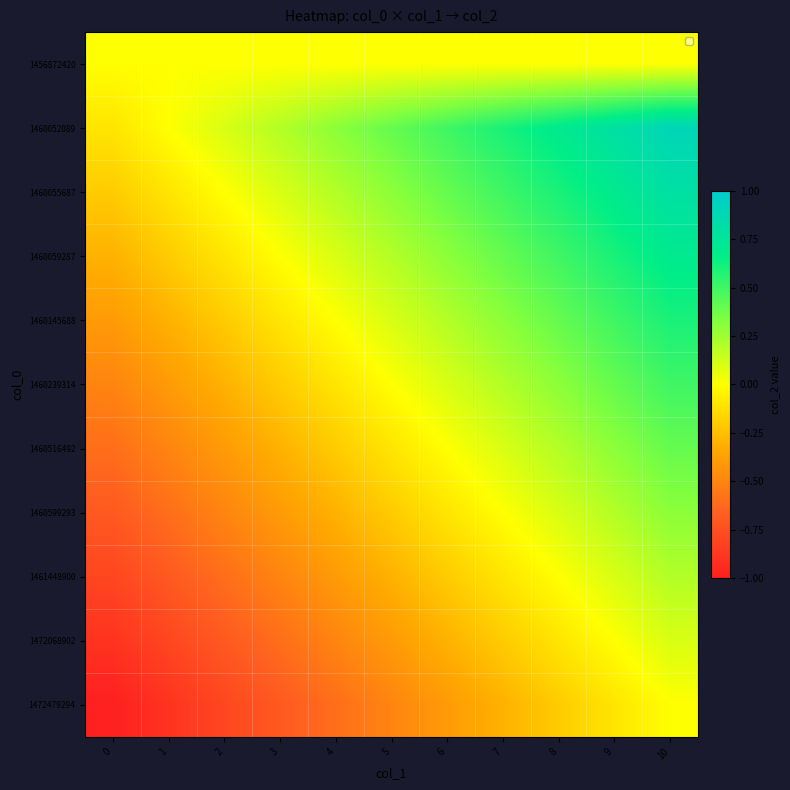

Which label corresponds to the largest value in the chart?

10